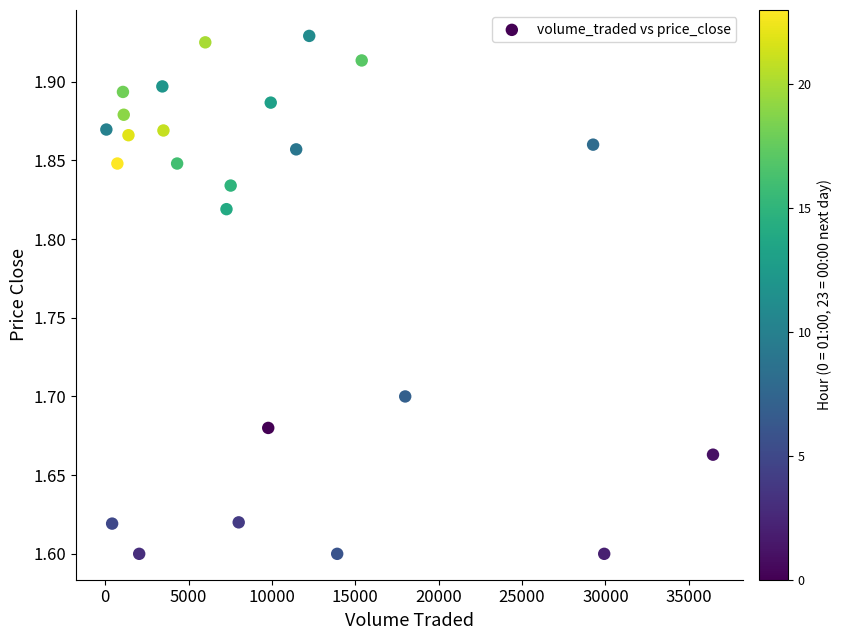

What is the range of Y values (max minus min)?

0.3